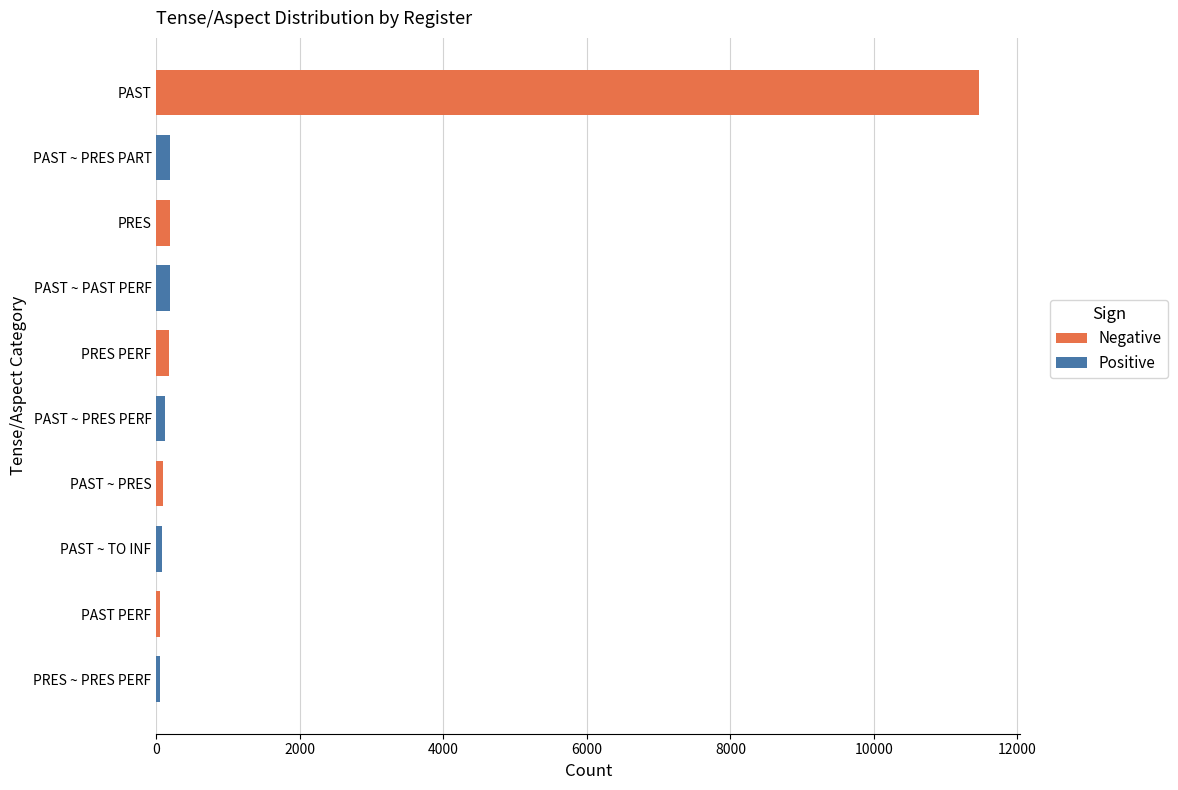

The chart shows a value of 11466 at PAST. True or false?

True